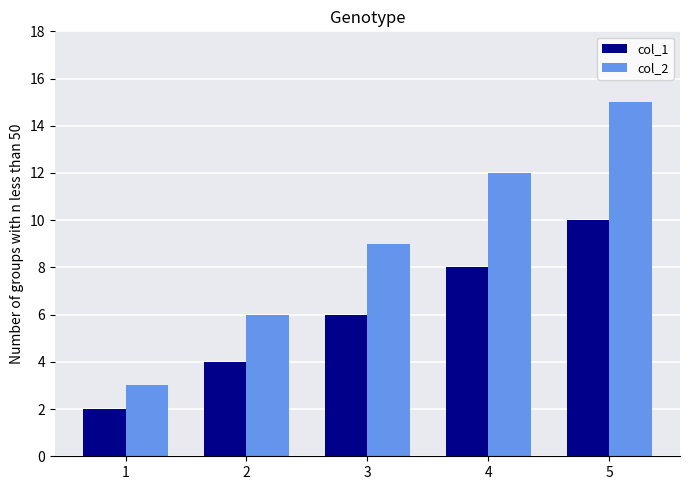

Is it true that col_2 equals 21 at 4?

False